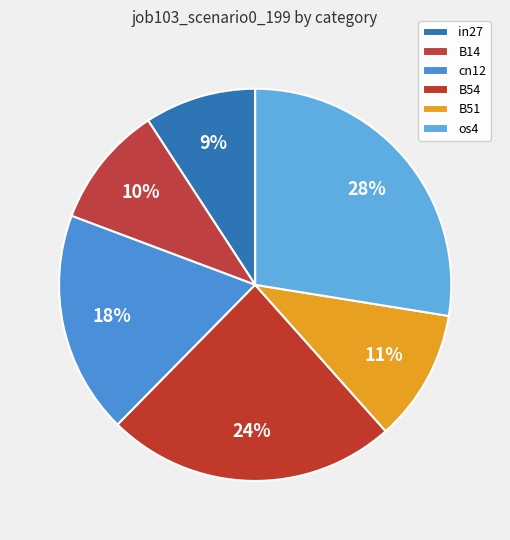

Which category has the biggest portion of the pie?

os4